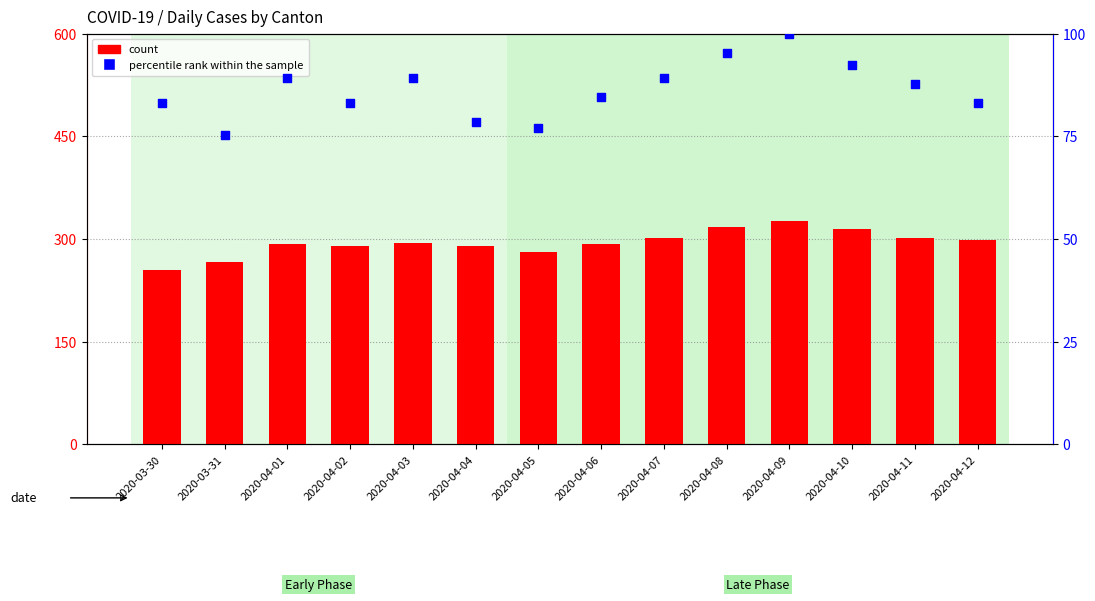

Which series contains the lowest Y value?

percentile rank within the sample